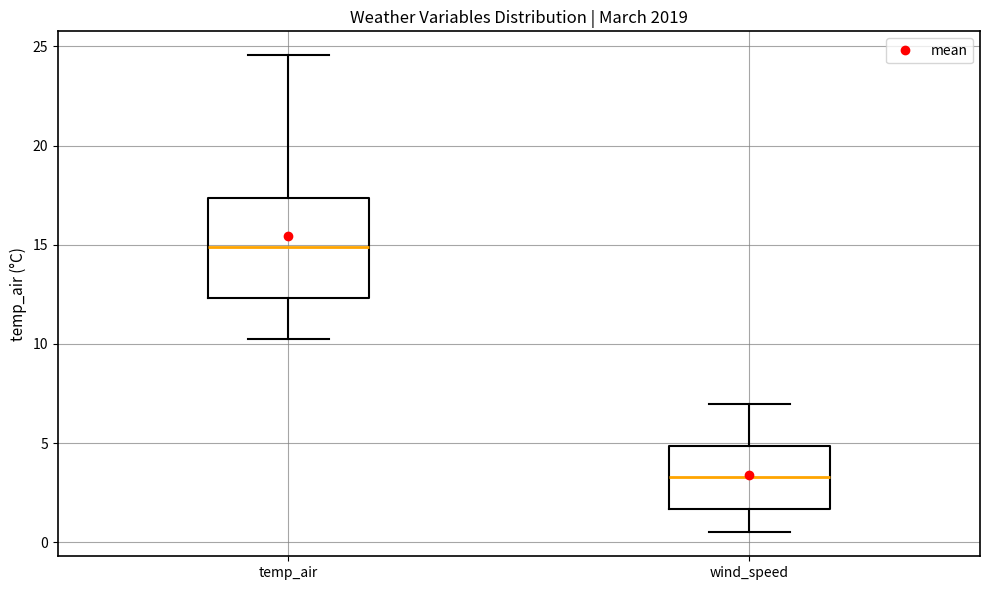

Where is the lower edge of the box for temp_air on the y-axis? The values are not printed on the chart, so give them approximately, as read against the axis.

12.5